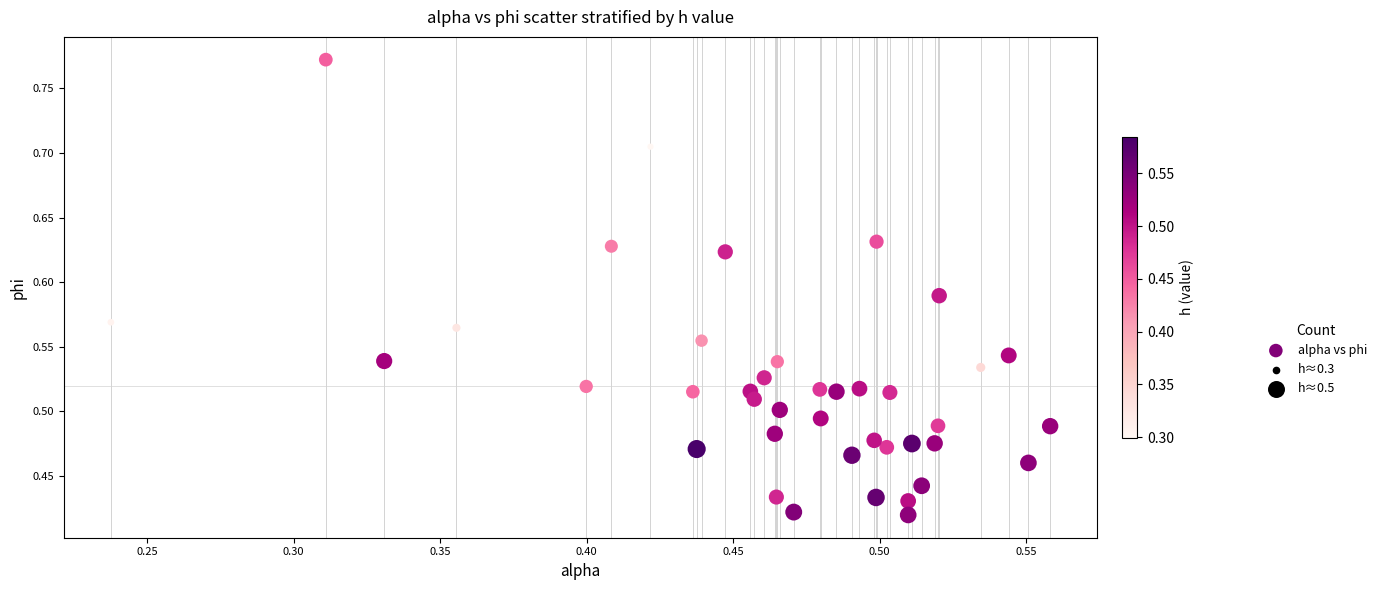

What is the range of X values (max minus min)?

0.3